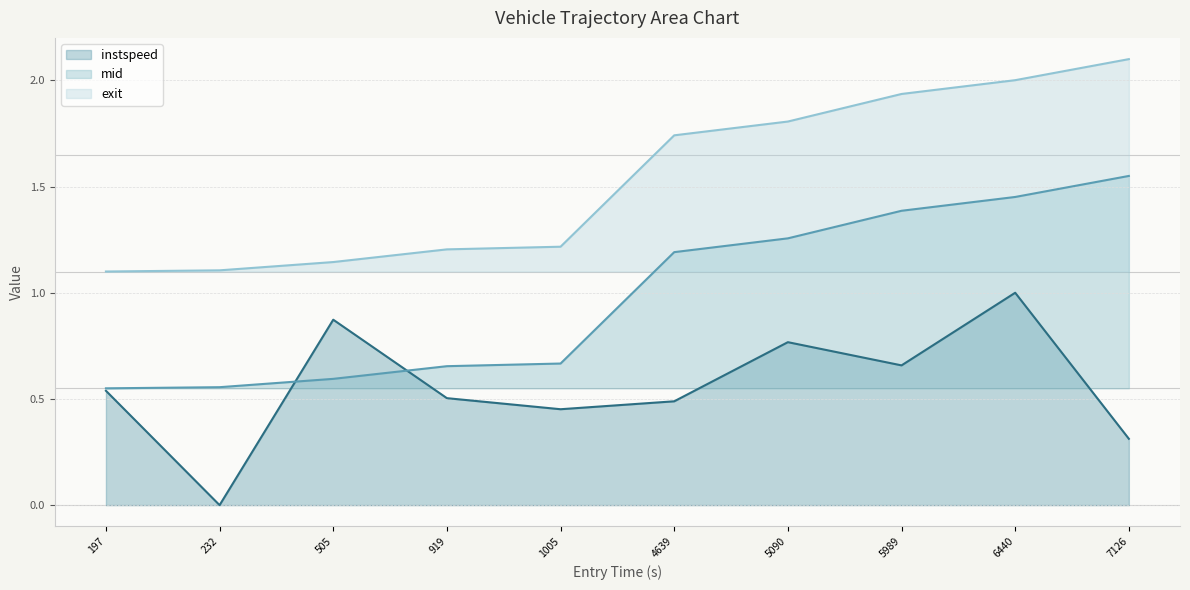

True or false: mid has a value of 0.9 at 232.

False